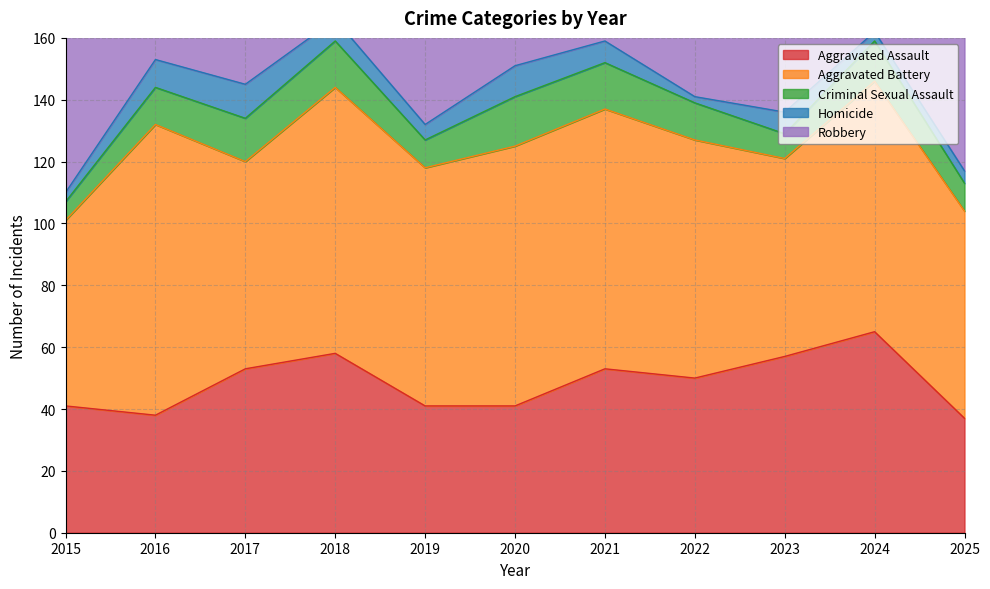

Which series changed the most between 2015 and 2023?

Aggravated Assault